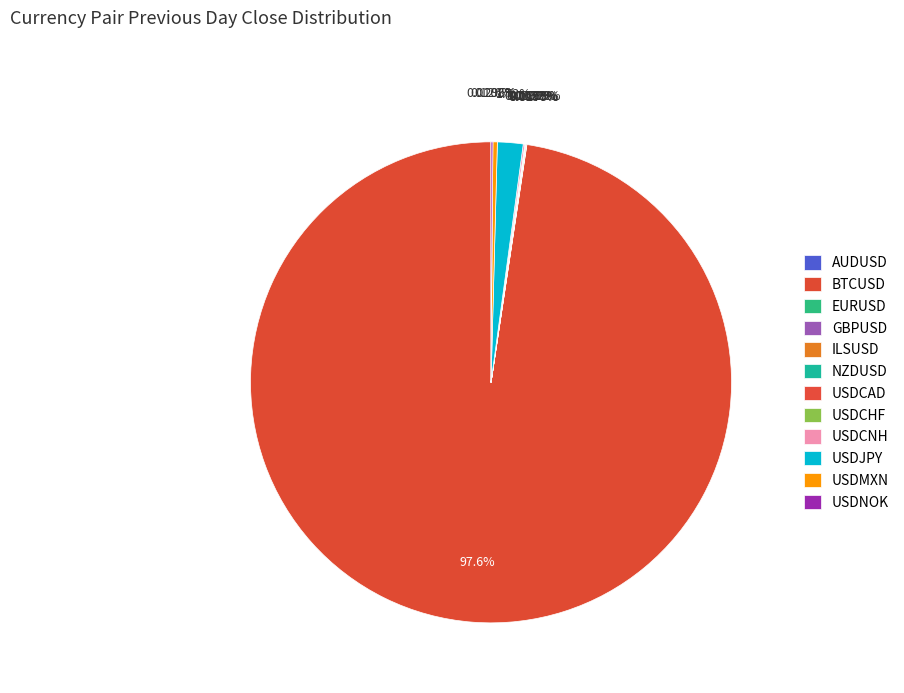

Is there any slice that represents more than half of the pie?

Yes